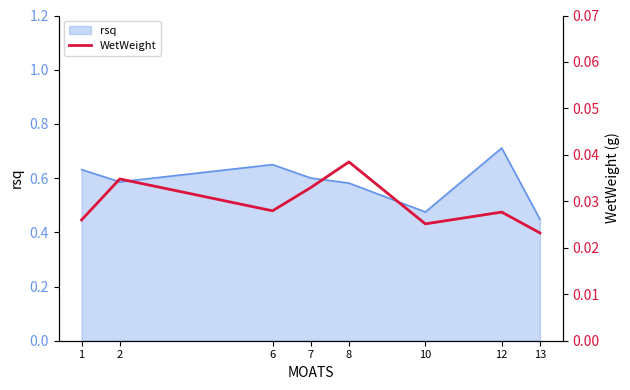

The rsq series shows 0.1 at 2. True or false?

False